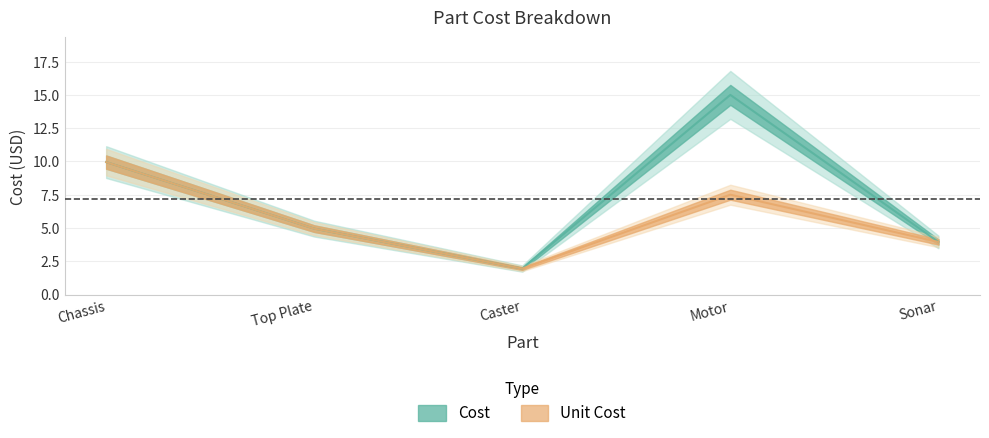

Read the Cost value at Caster.

1.9